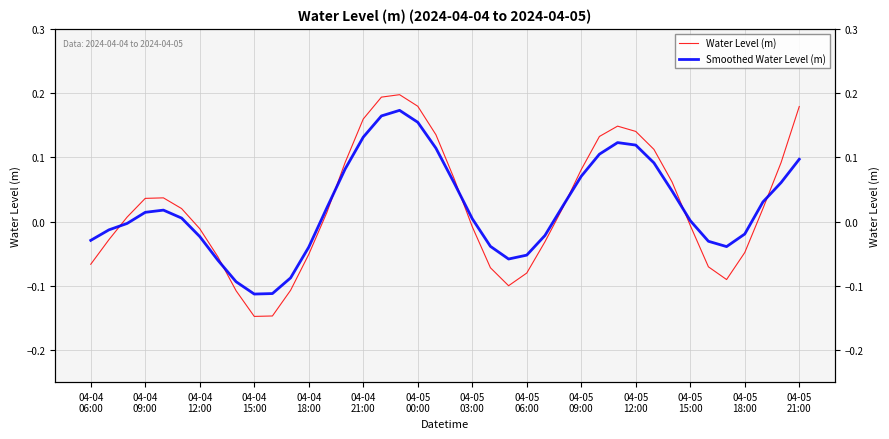

Does the chart display data point markers on the line(s)?

No